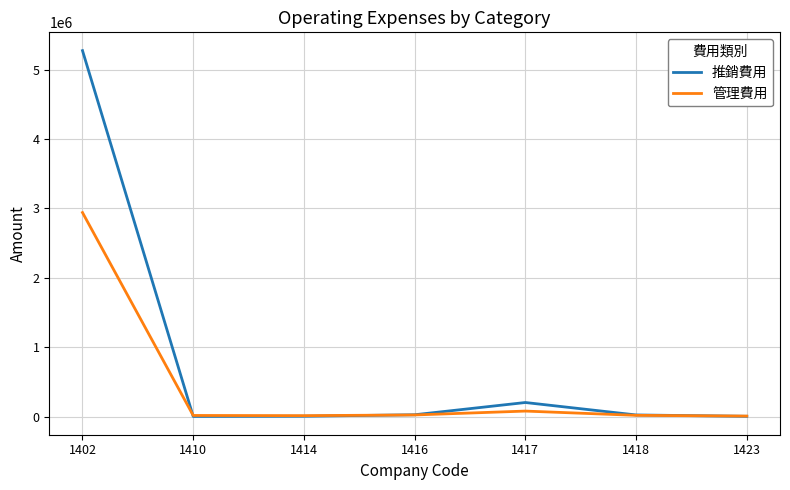

Where is 管理費用 nearest to the value 1473830?

1417